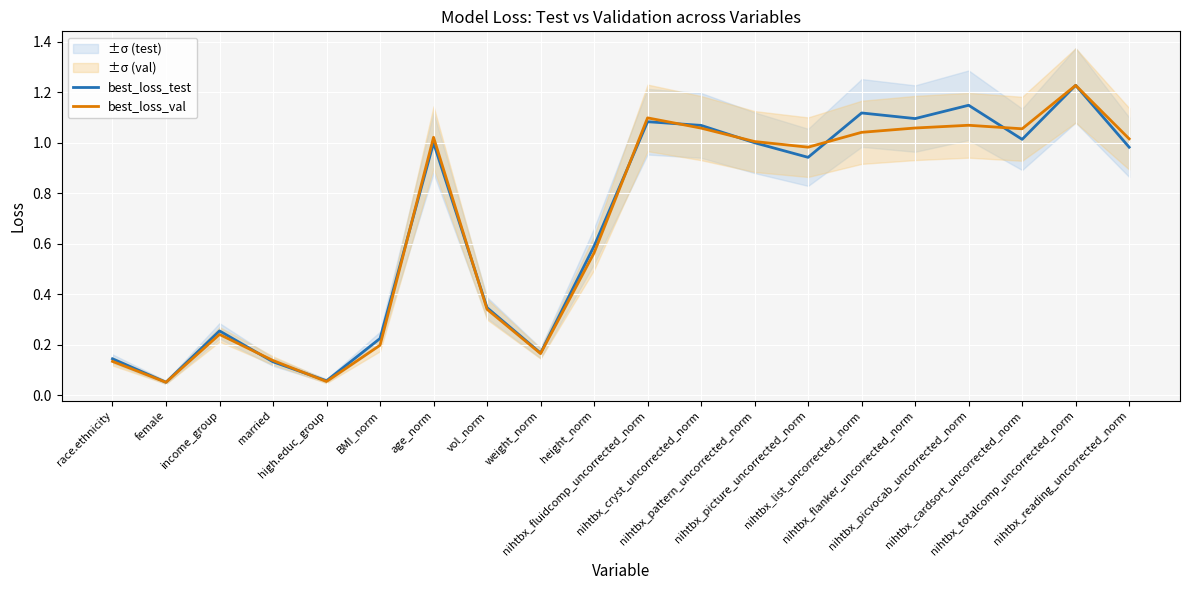

What are all the series names shown in the legend?

best_loss_test, best_loss_val